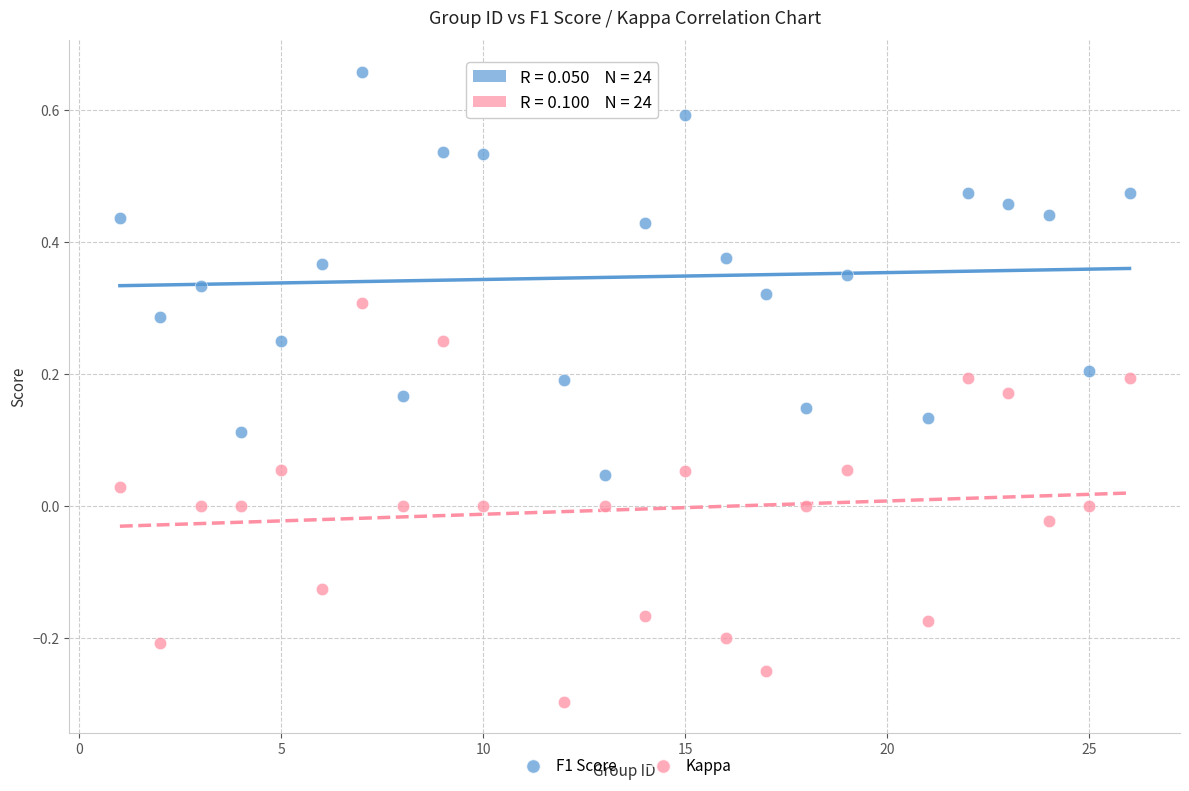

What are all the series names shown in the legend?

F1 Score, Kappa